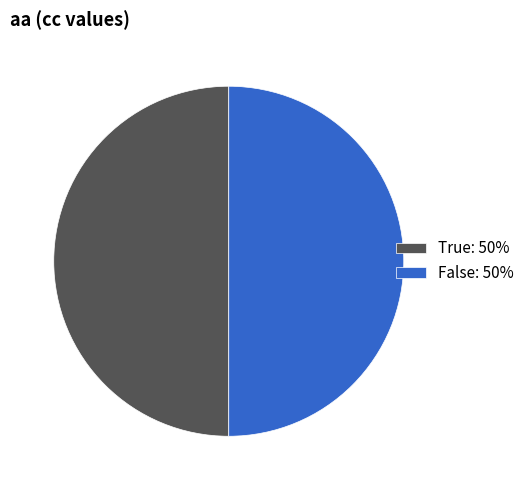

What is the ratio of the value at True: 50% to the value at False: 50%?

1.0